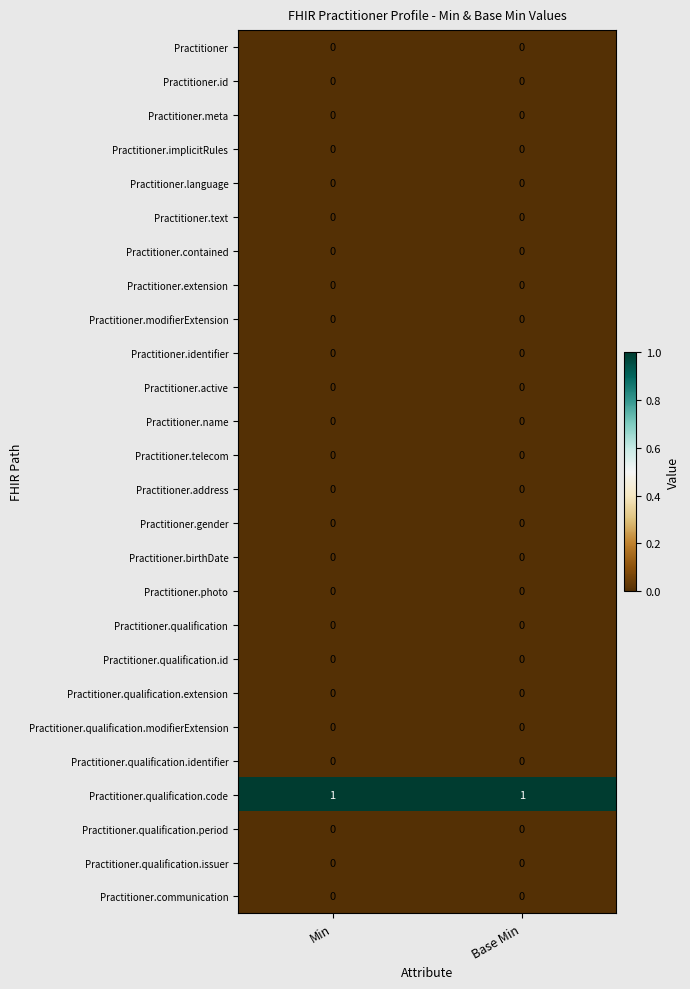

Which series has the largest total across all categories?

Practitioner.qualification.code